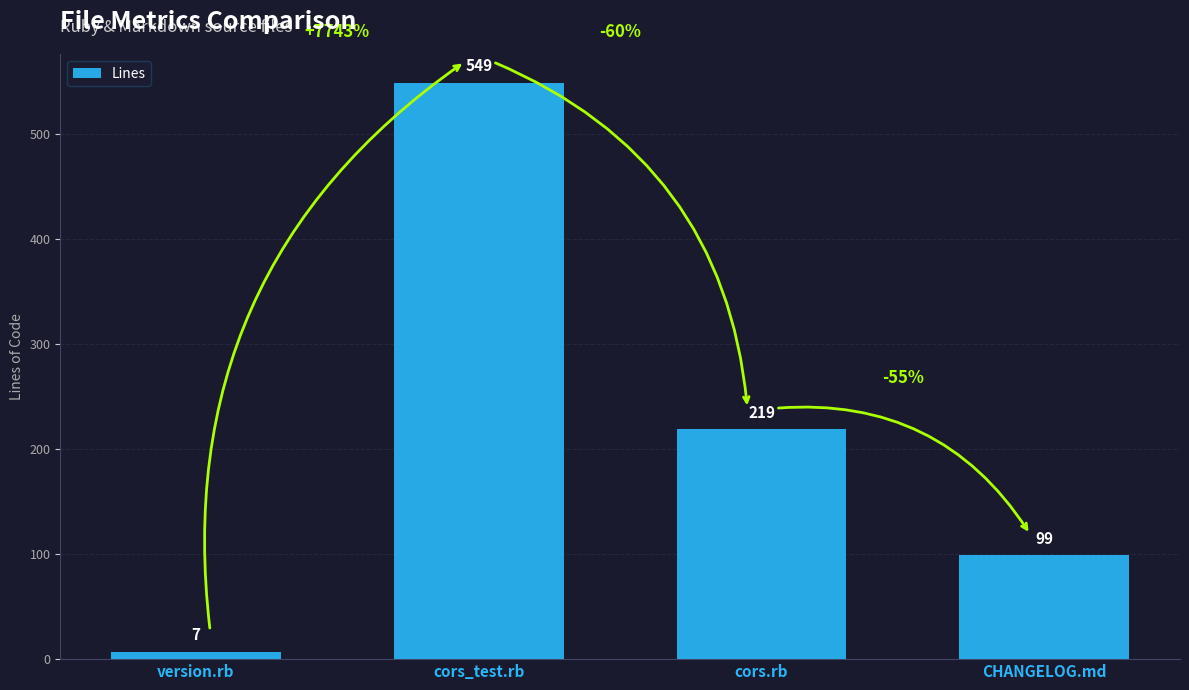

What is the label of the 4th bar from the left?

CHANGELOG.md